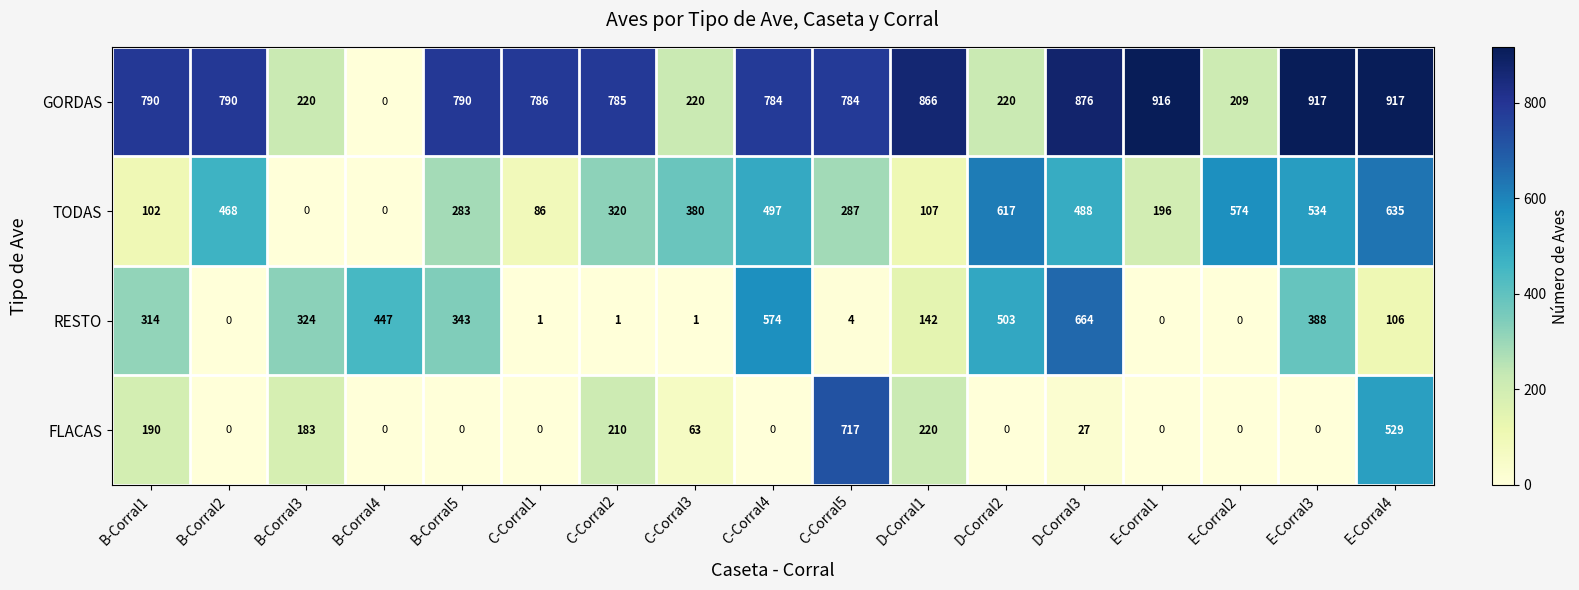

Where is RESTO nearest to the value 332?

B-Corral3